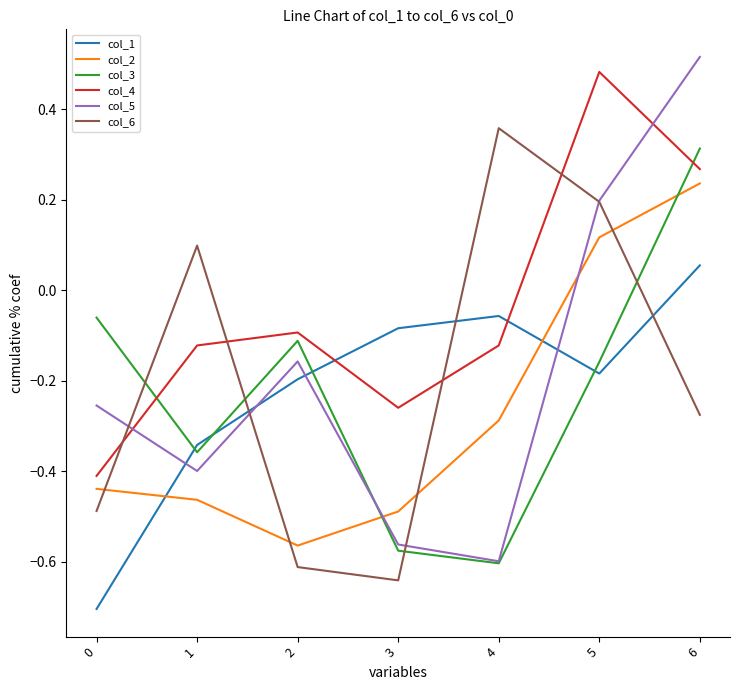

Is it true that col_5 equals 0.2 at 5?

True